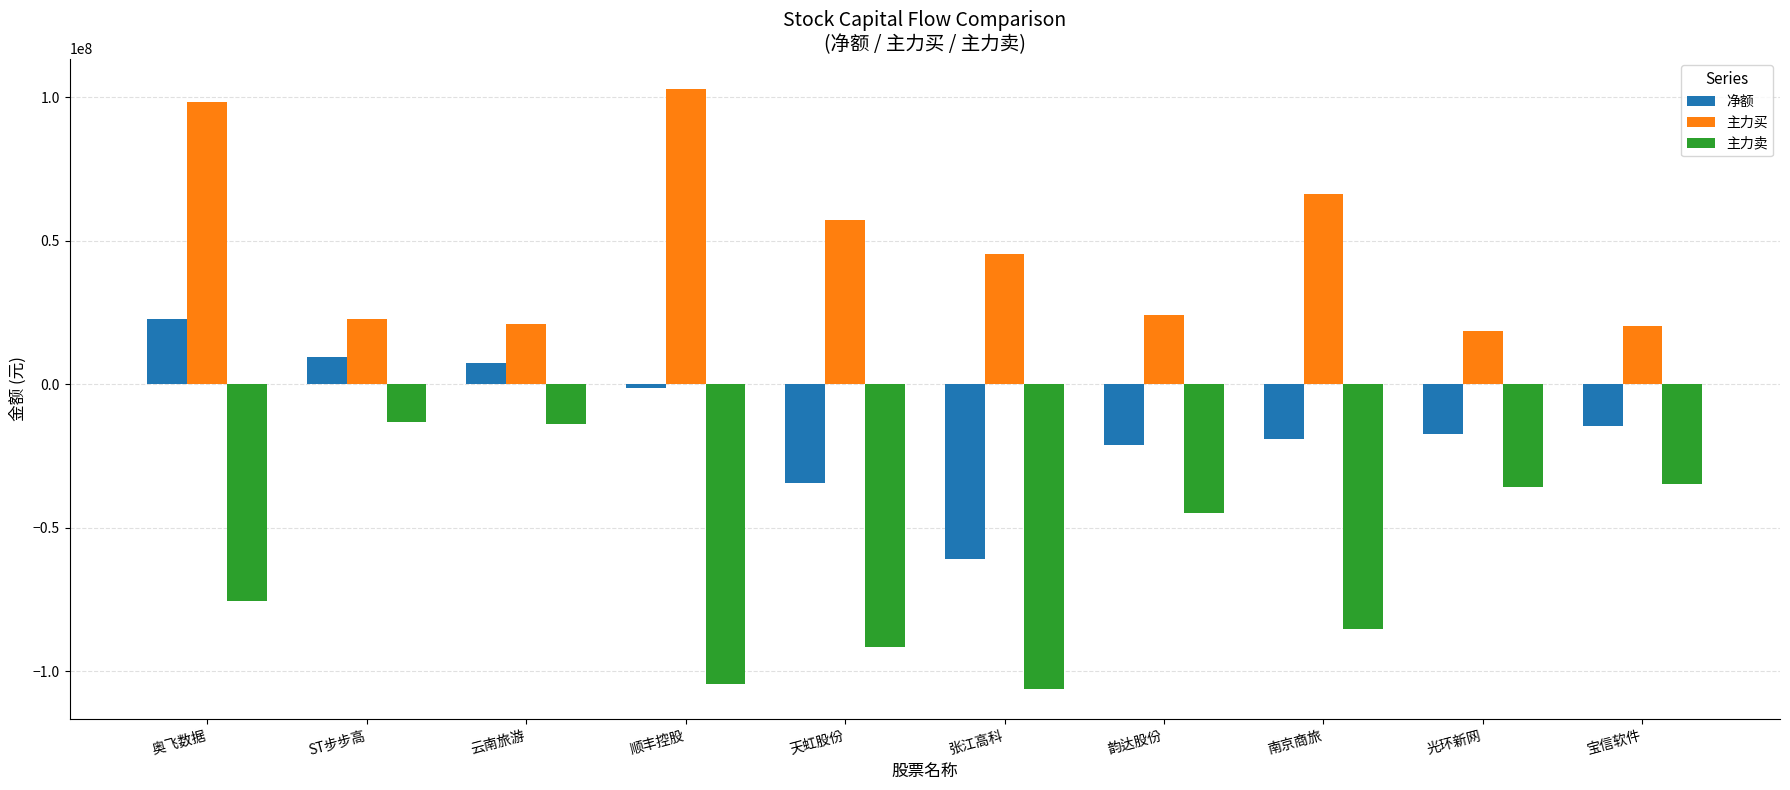

The 净额 series shows -7324131 at 光环新网. True or false?

False